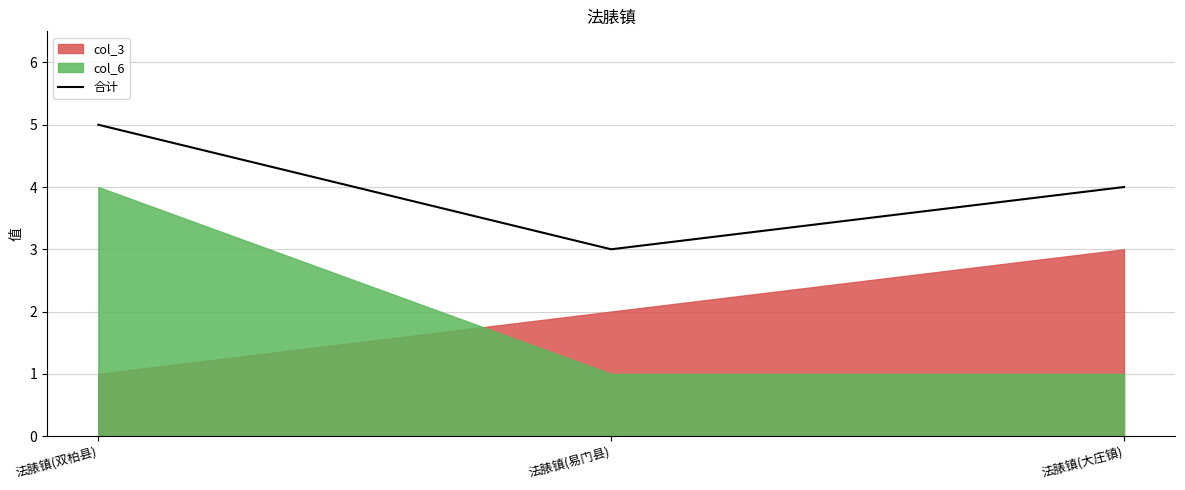

Reading left to right, transcribe all the data shown in this chart.

法脿镇(双柏县)=5	法脿镇(易门县)=3	法脿镇(大庄镇)=4